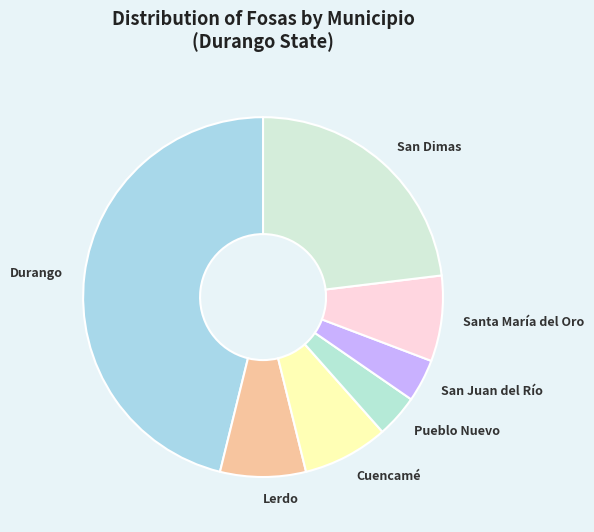

Which category has the biggest portion of the pie?

Durango